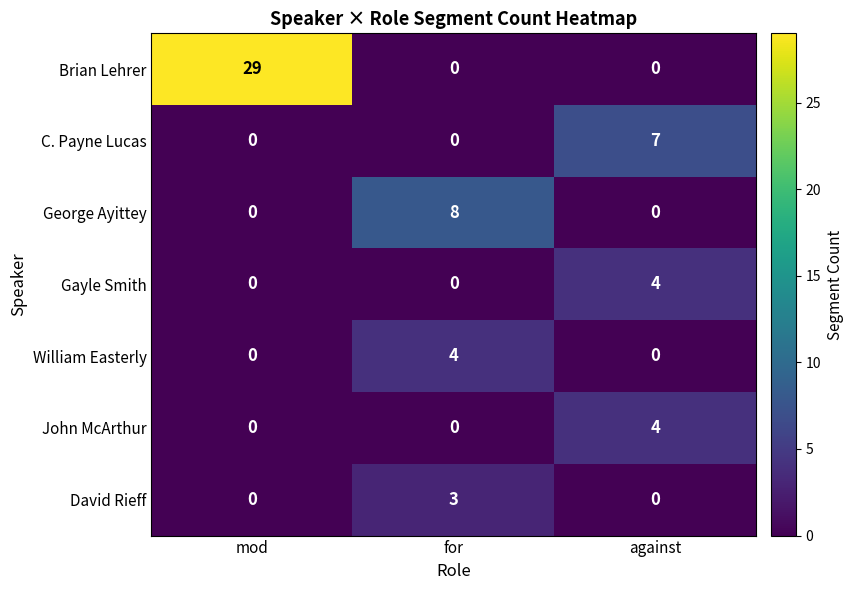

Reading left to right, extract all data points from this chart.

Brian Lehrer: 29	0	0
C. Payne Lucas: 0	0	7
George Ayittey: 0	8	0
Gayle Smith: 0	0	4
William Easterly: 0	4	0
John McArthur: 0	0	4
David Rieff: 0	3	0